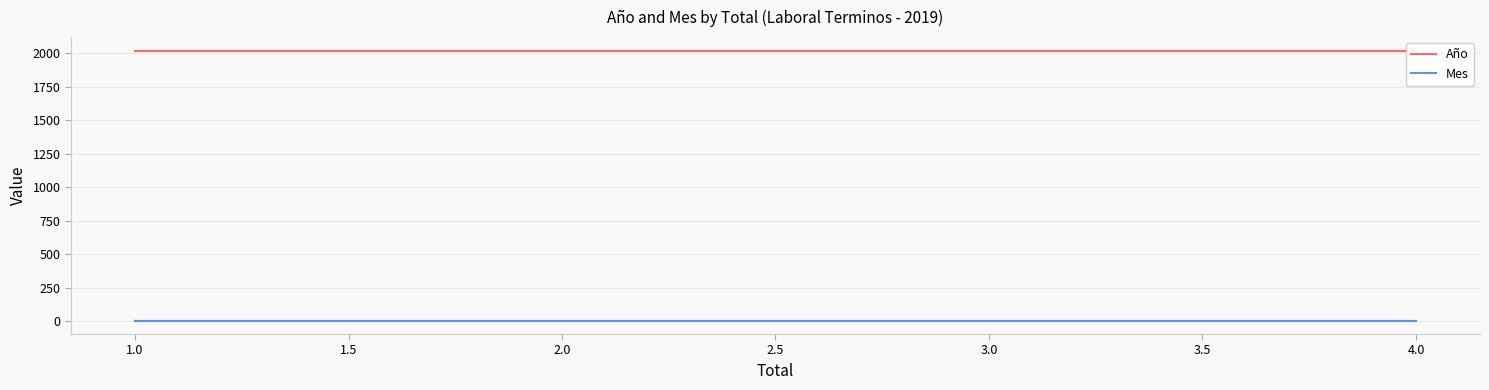

Which series has the largest range (max minus min)?

Año